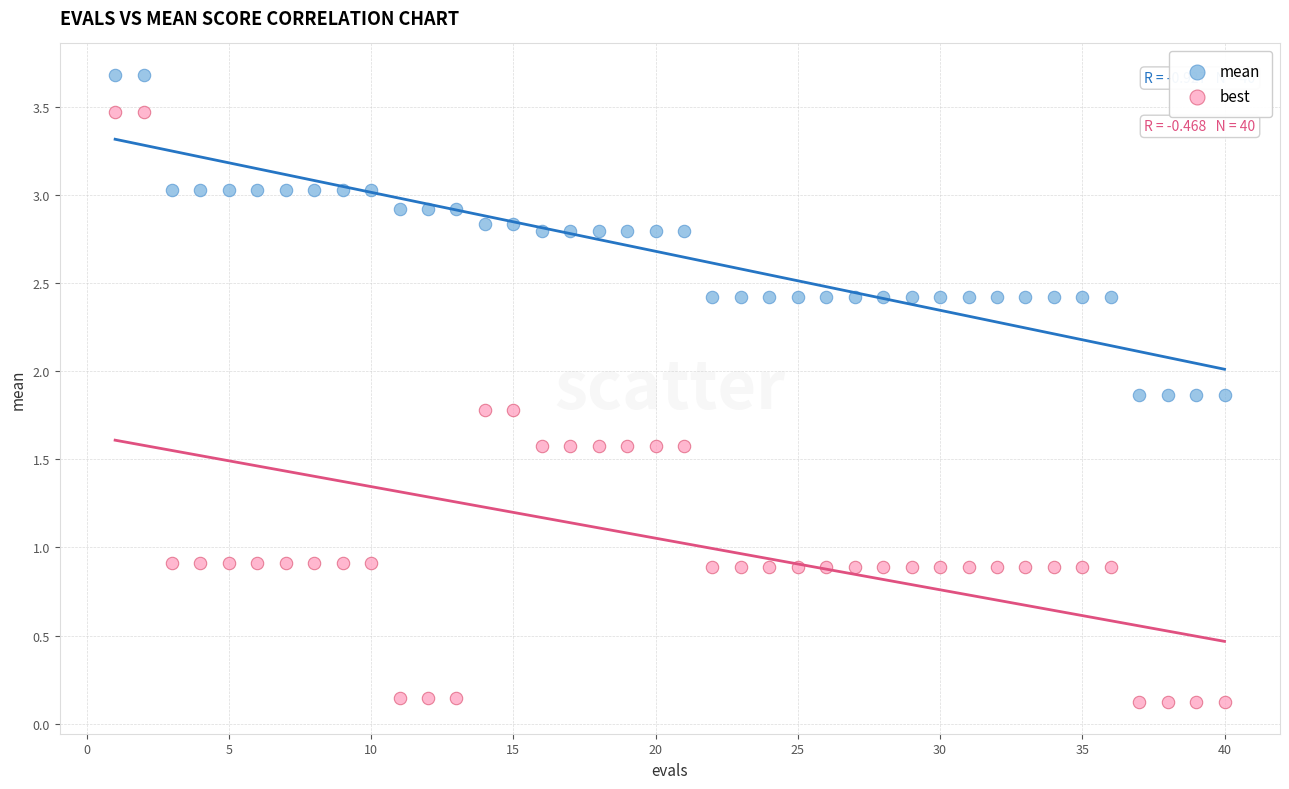

Across all data points, what is the range of Y values (max minus min)?

3.6